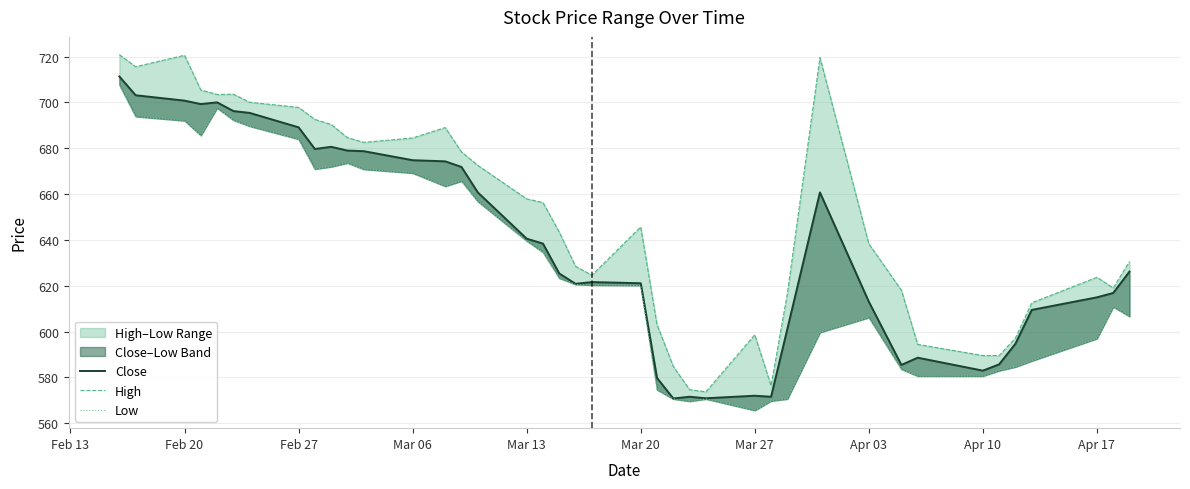

What is the highest value of the Close series?

711.3